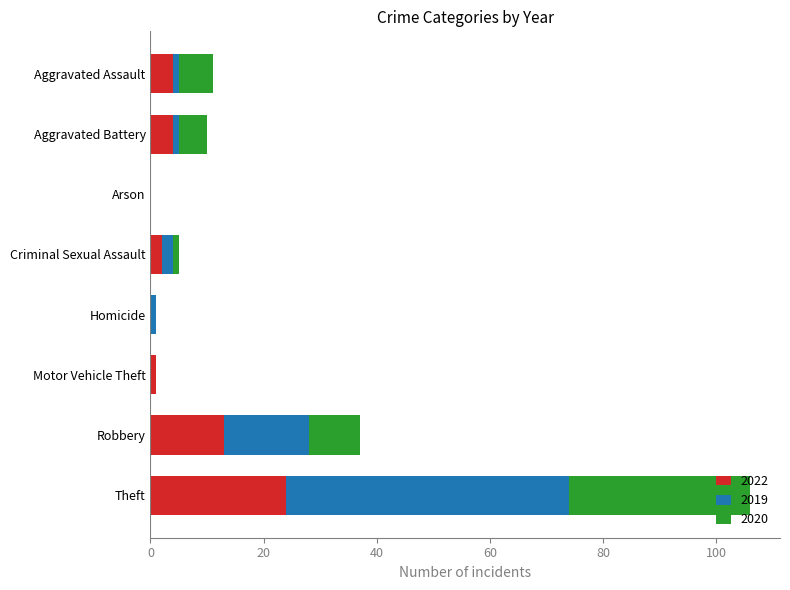

At which category is the sum across all series the highest?

Theft